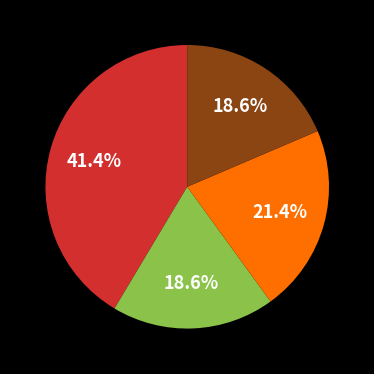

How many slices are in this pie chart?

4